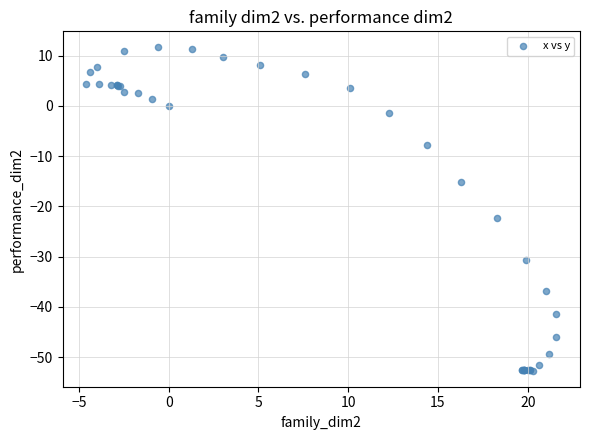

What Y value in the scatter plot is closest to -20?

-22.4